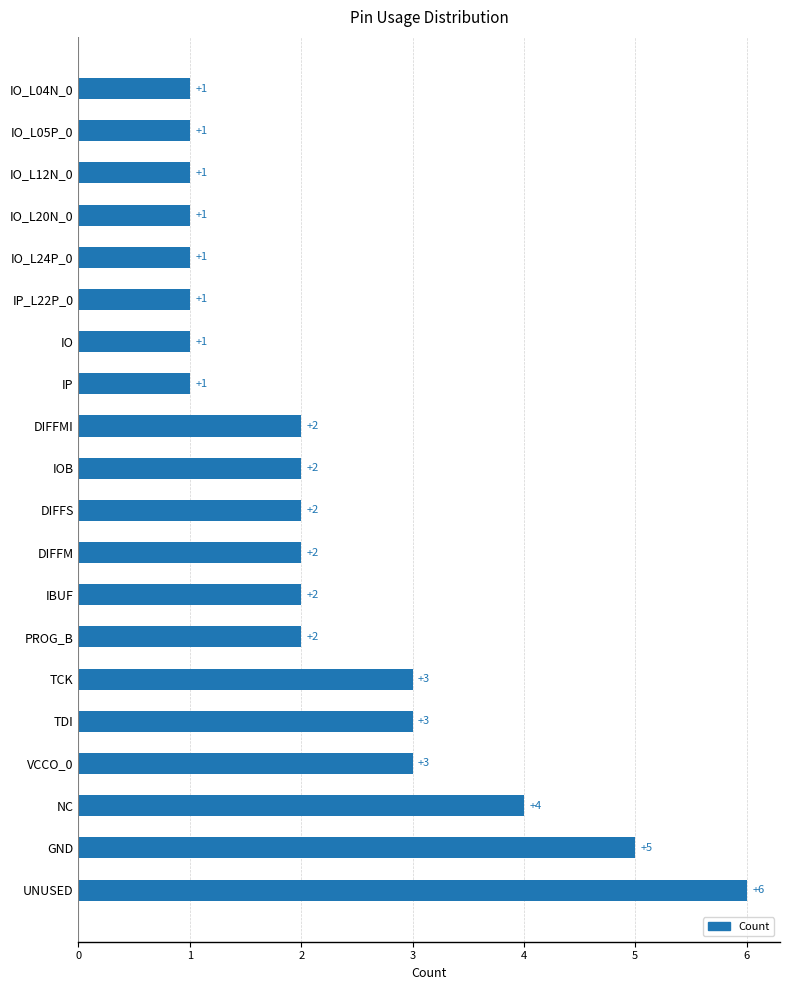

True or false: the data shows 3 at DIFFM.

False